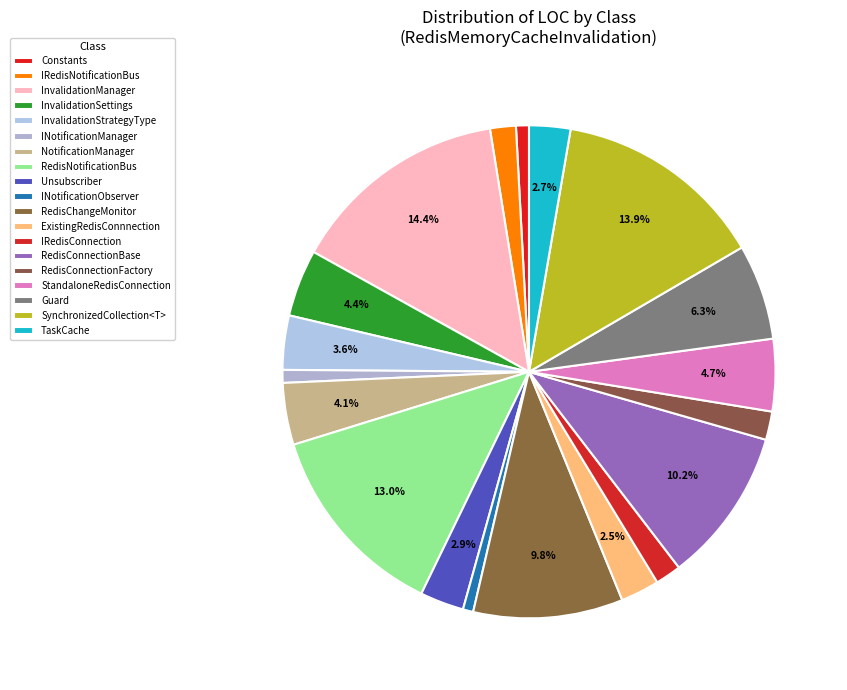

Count the number of slices in the pie.

19